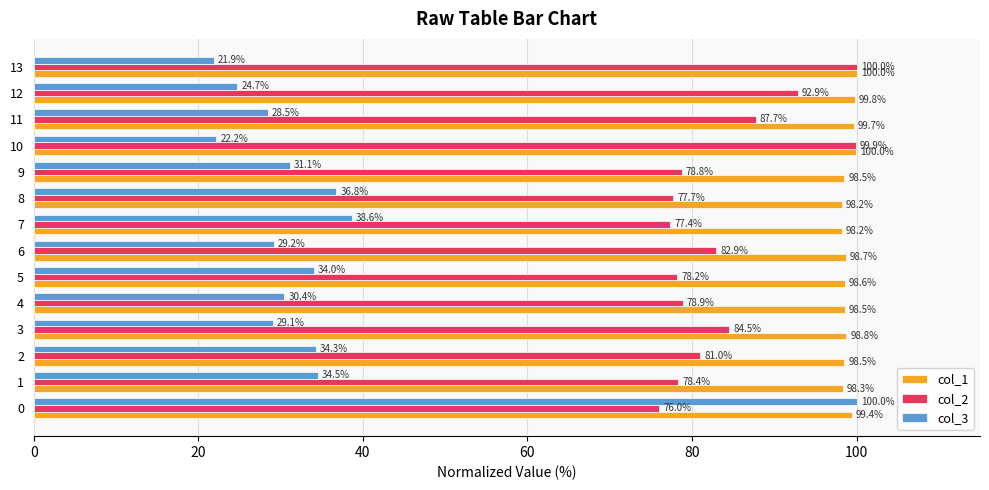

How many data points in col_2 are less than 81?

7